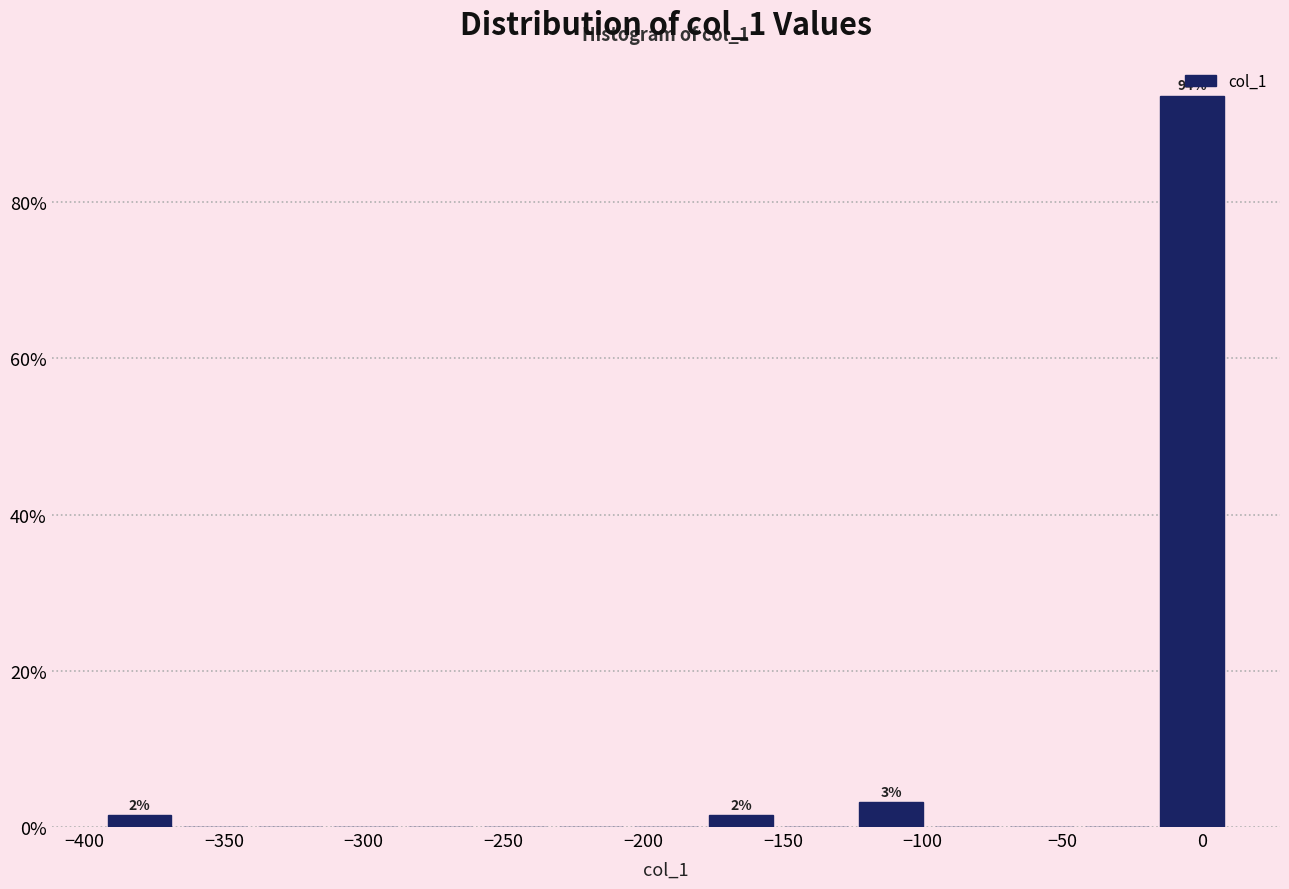

Which range on the x-axis has the tallest bar?

-15 to 10